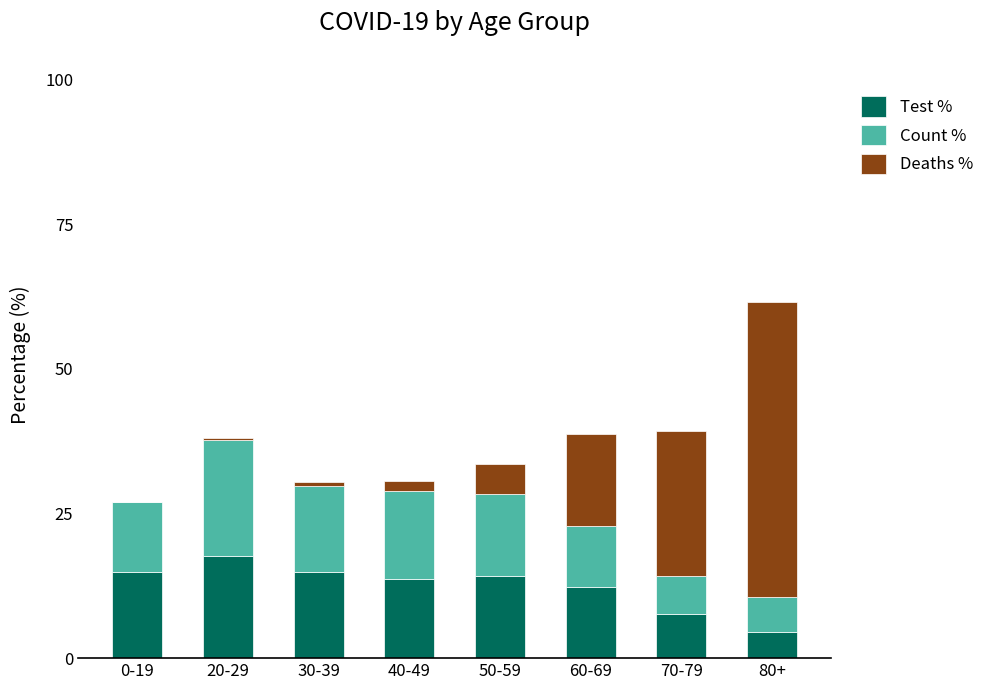

The value of Test % at 0-19 is 14.8. True or false?

True